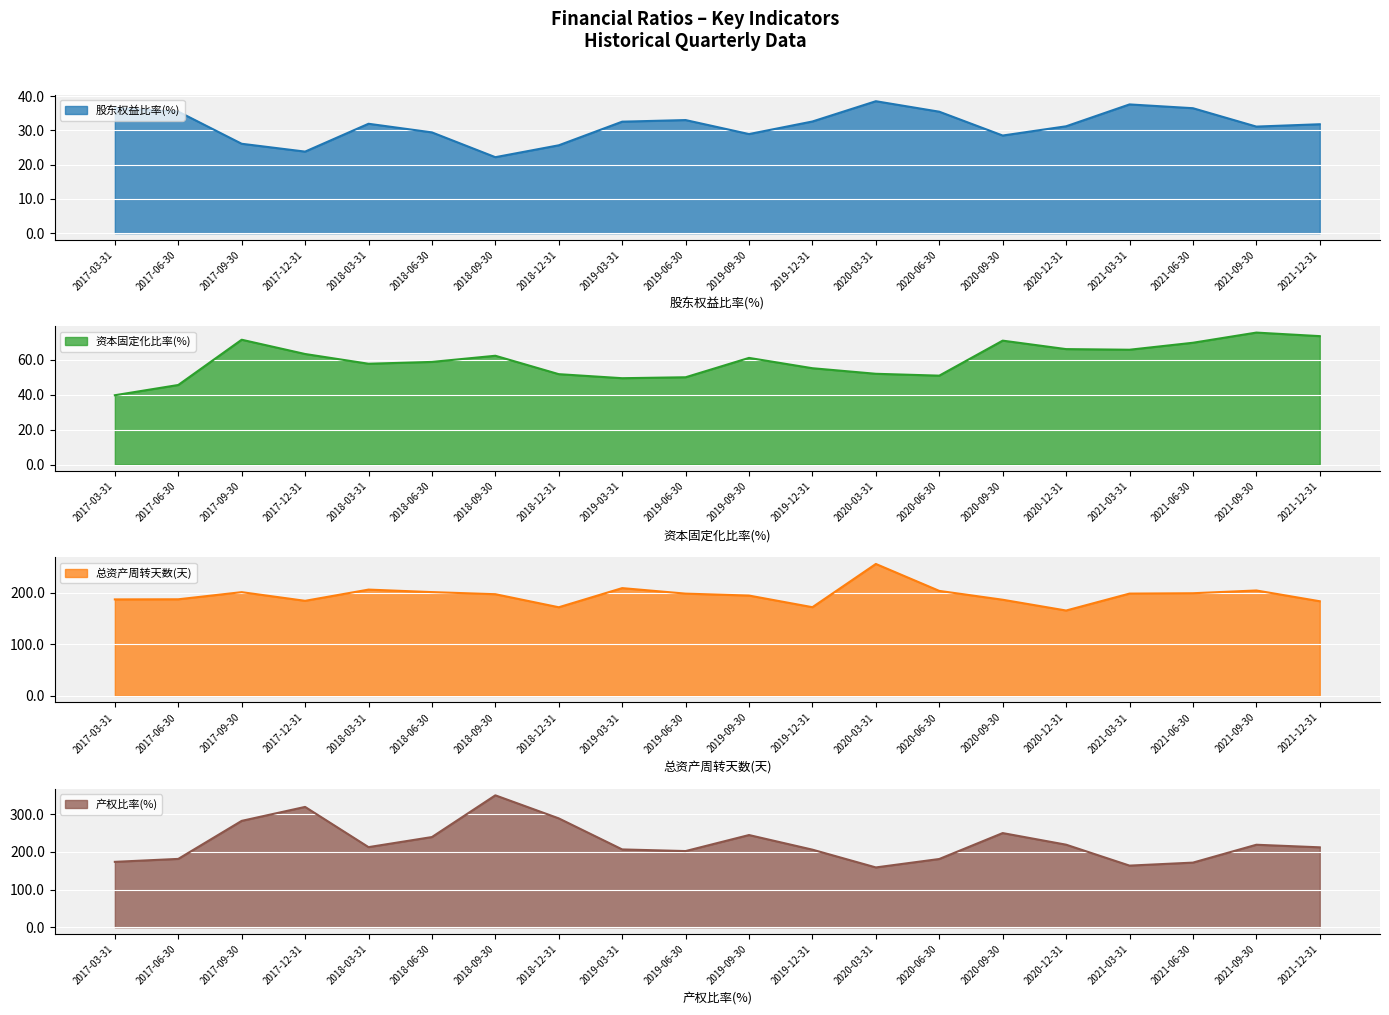

True or false: 资本固定化比率(%) and 总资产周转天数(天) intersect in this chart.

False